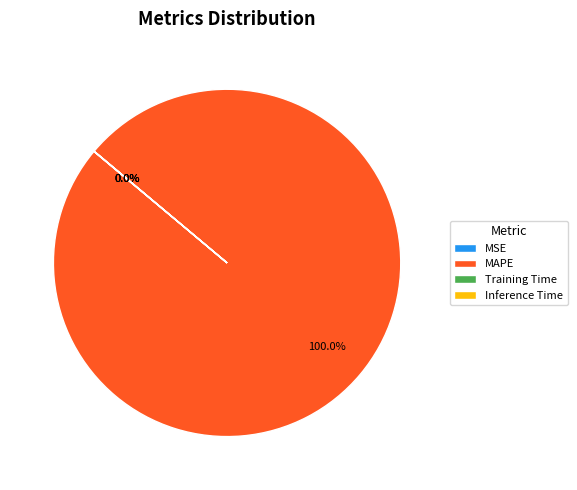

What is the majority slice?

MAPE